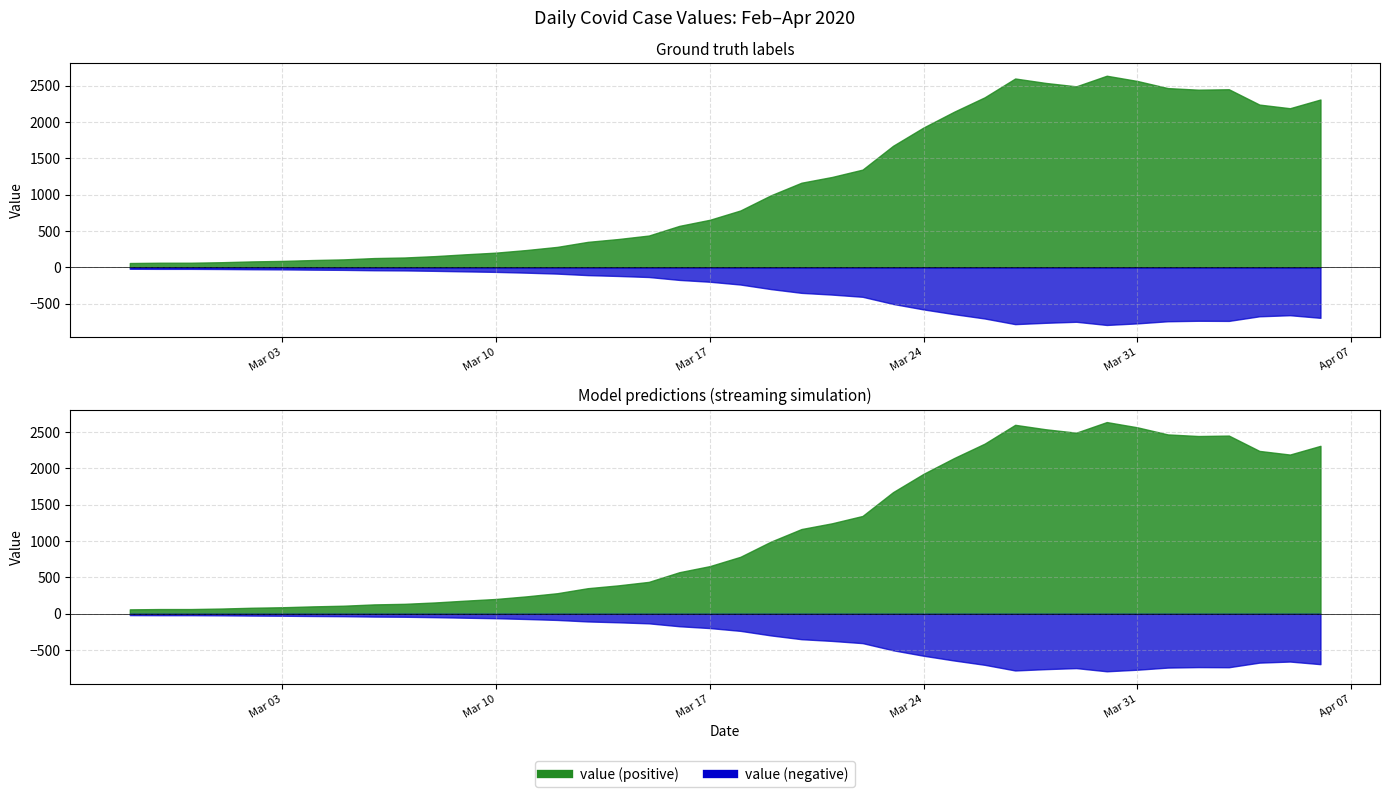

At which label does the data first exceed 784?

2020-03-19